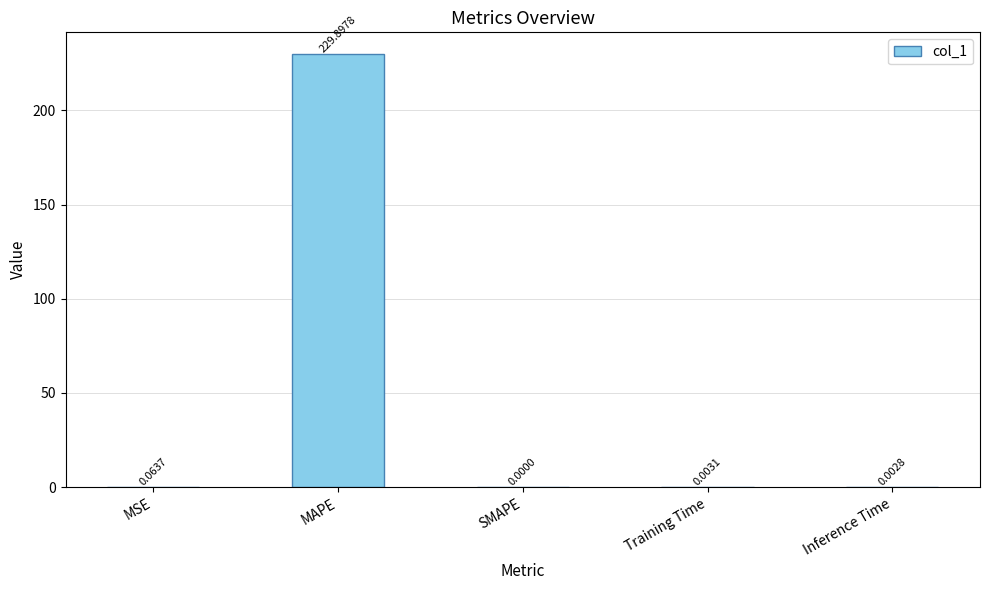

At which label is the value closest to 114?

MSE